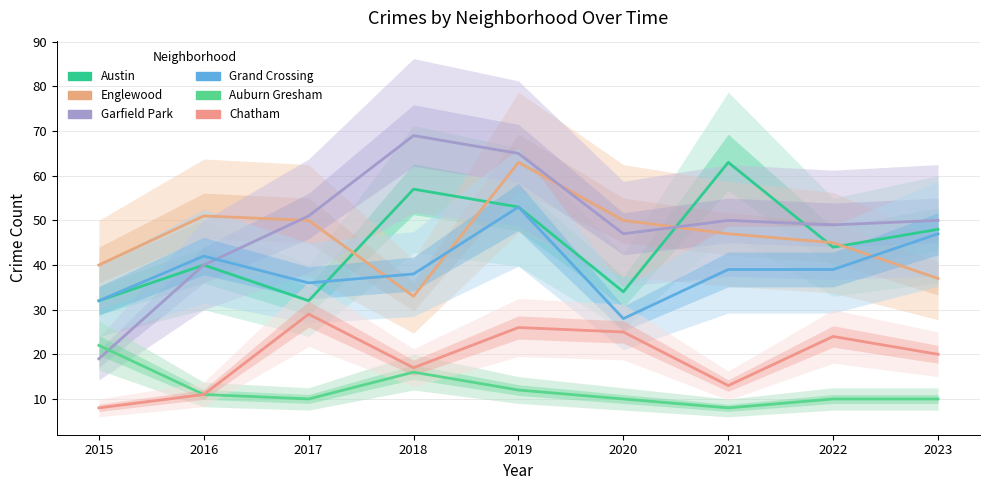

What is the sum of all Englewood values?

416